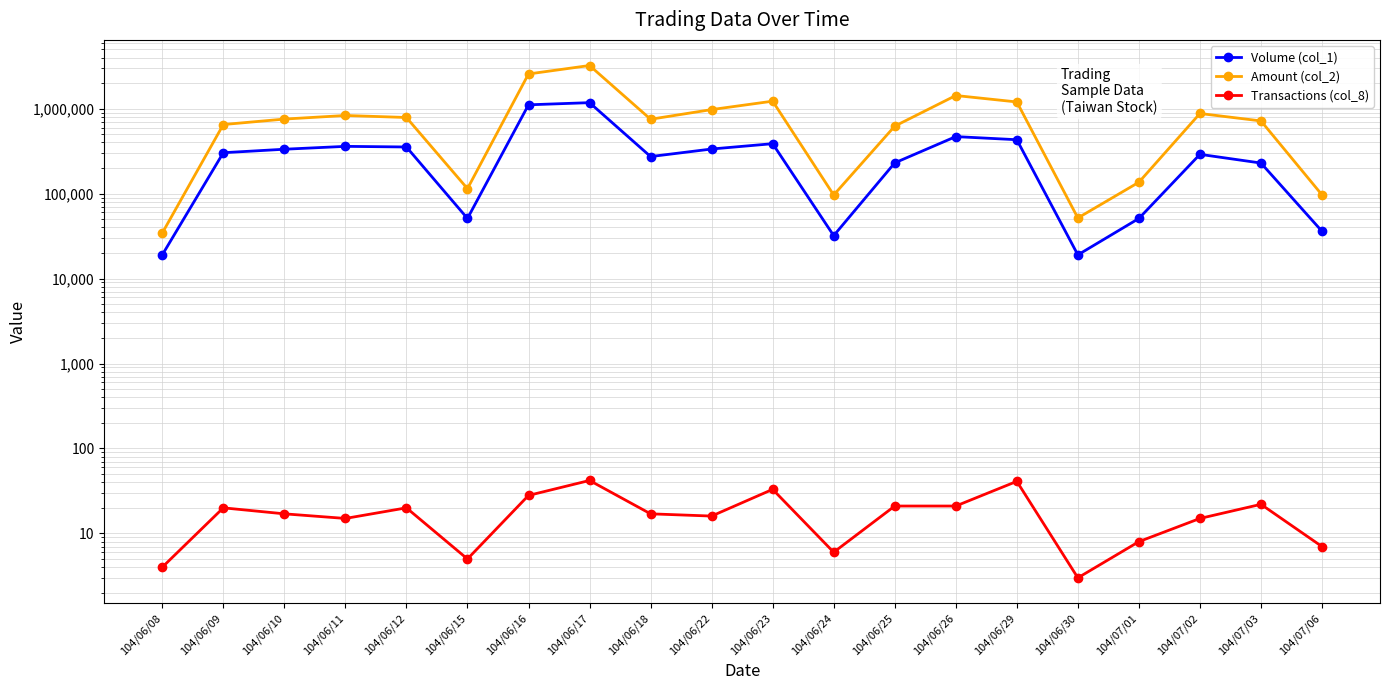

What value does the Volume (col_1) series have at 104/06/22?

335000